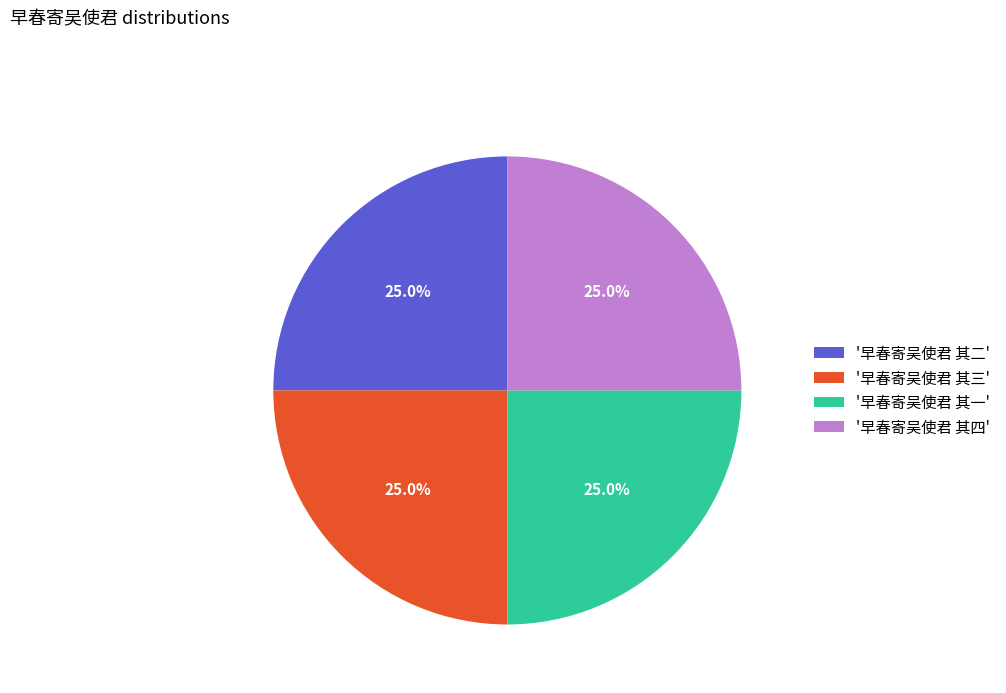

What is the ratio of the value at '早春寄吴使君 其四' to the value at '早春寄吴使君 其二'?

1.0